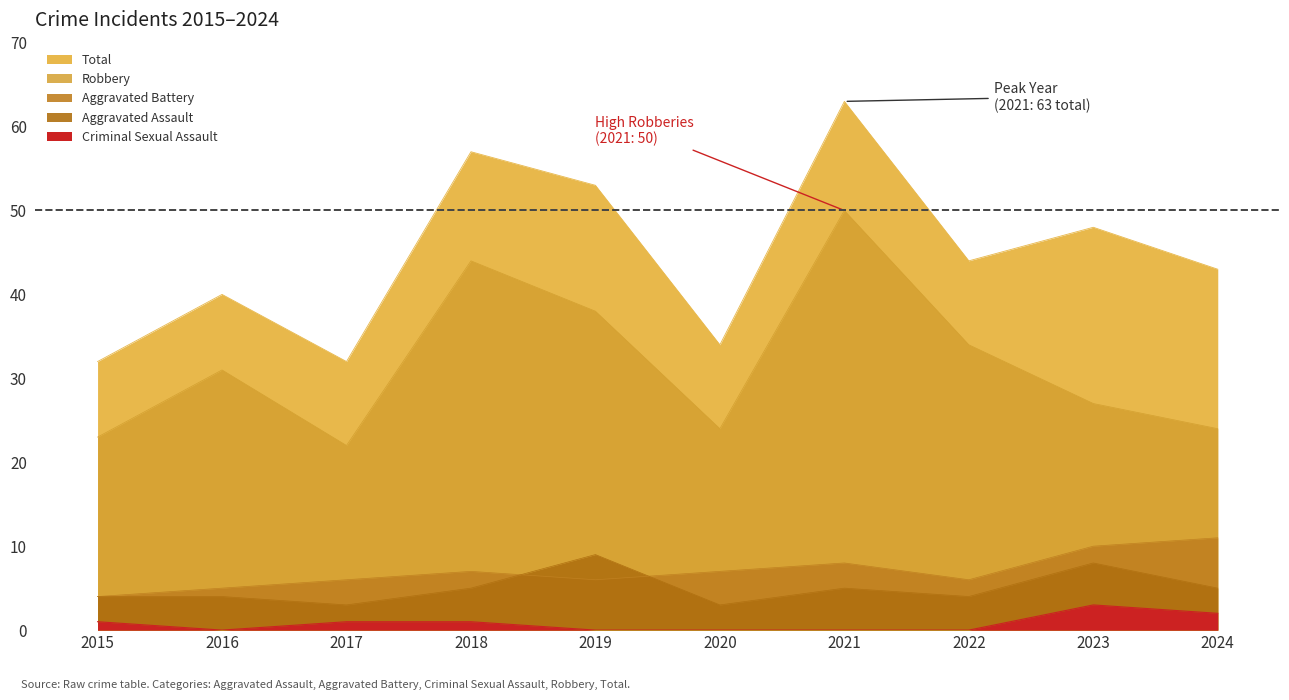

Is the value of Total at 2020 greater than the value of Robbery at 2016?

Yes